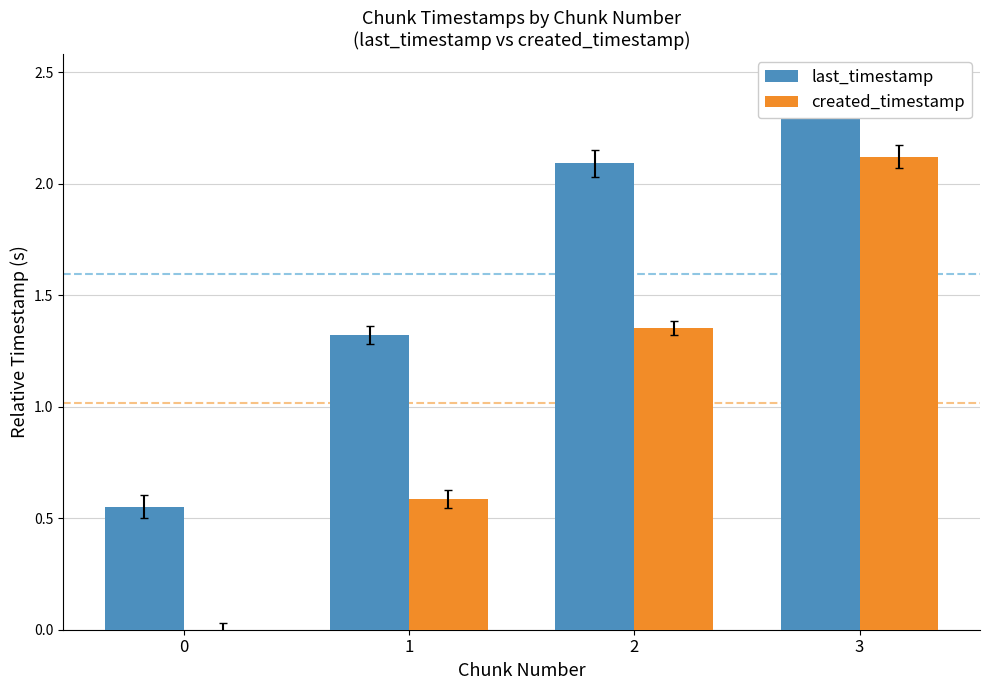

Which category has the highest value across all series?

3